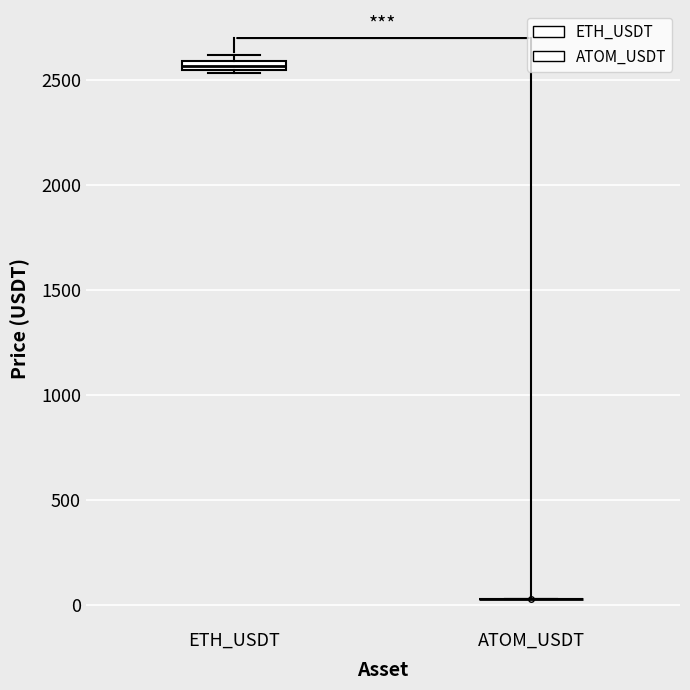

Where is the upper edge of the box for ETH_USDT on the y-axis? The values are not printed on the chart, so give them approximately, as read against the axis.

2600